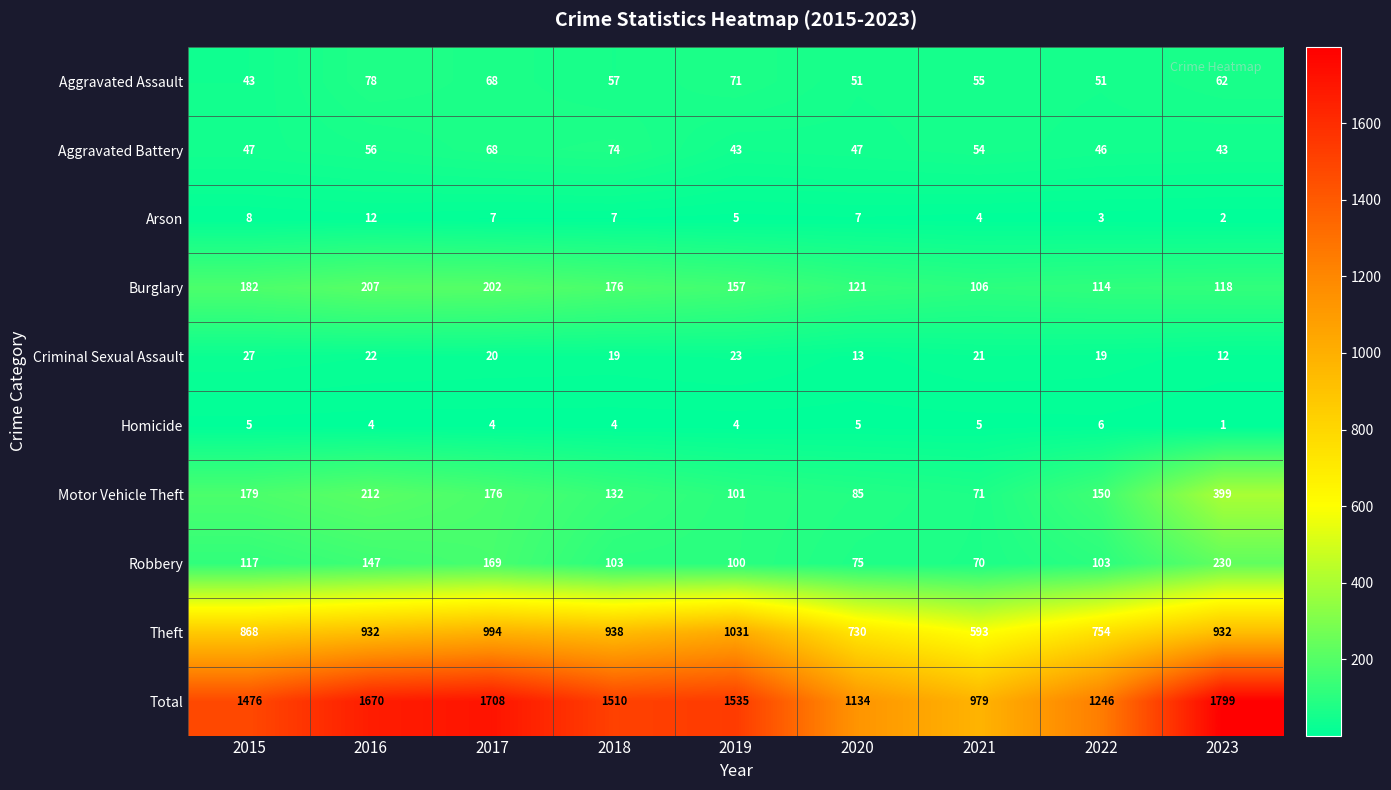

What is the highest value of the Robbery series?

230